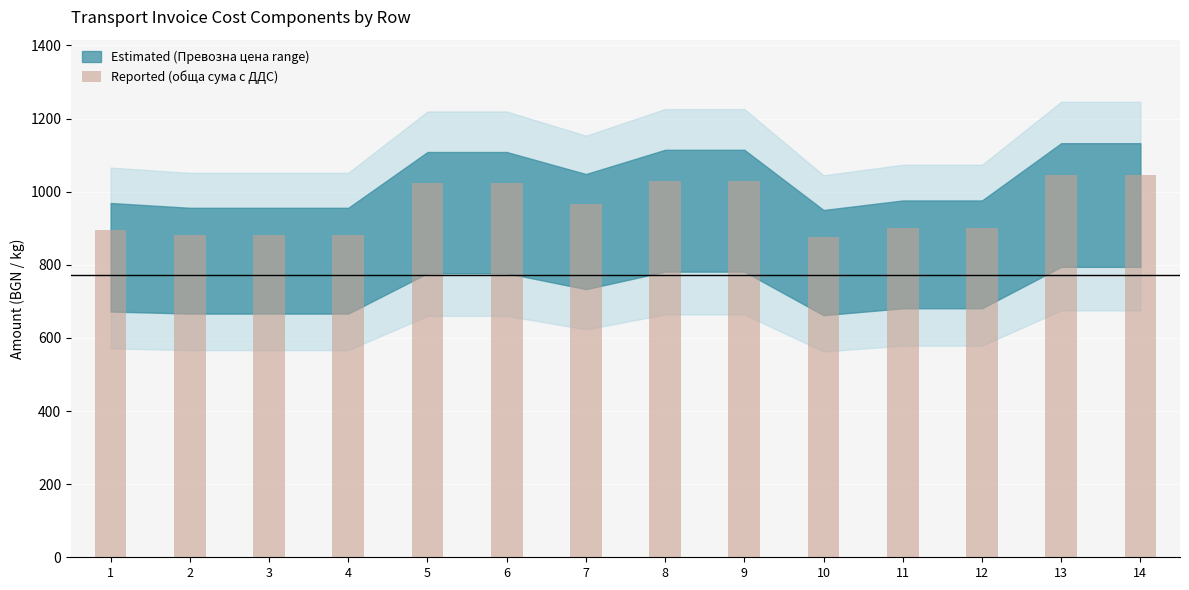

What is the value of the 2nd bar from the left?

882.5